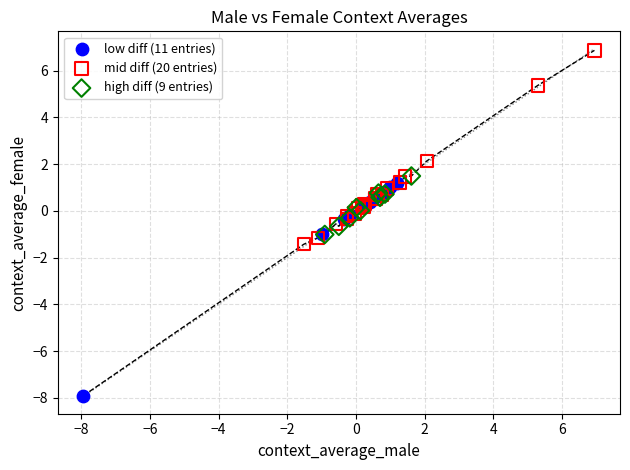

Which series reaches the maximum Y coordinate?

mid diff (20 entries)